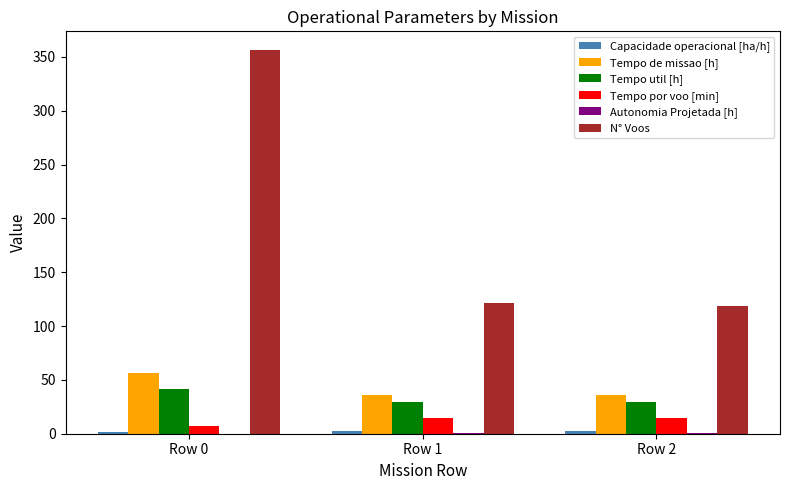

What is the approximate value of Tempo util [h] at Row 2?

29.5